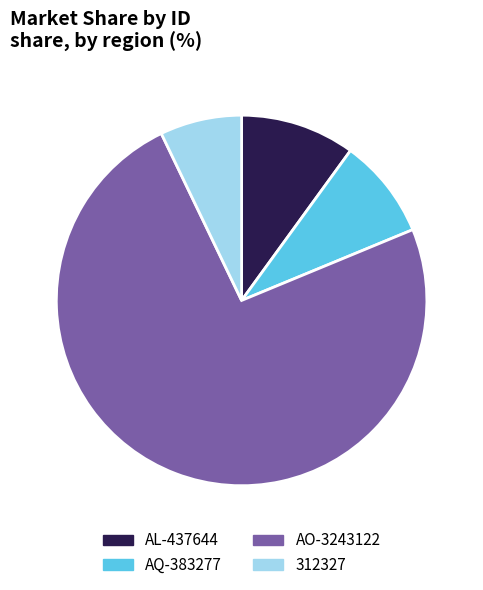

Which category has the biggest portion of the pie?

AO-3243122